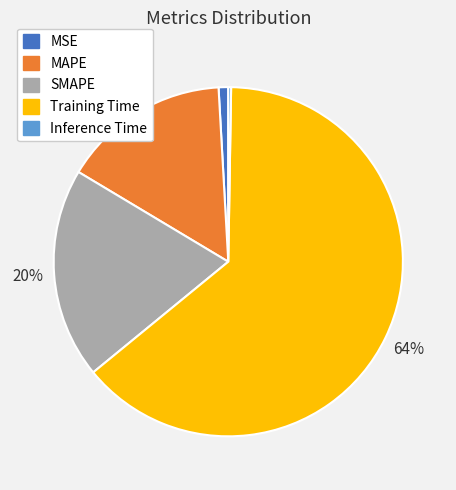

To the nearest percent, what percentage of the pie is MAPE?

16%